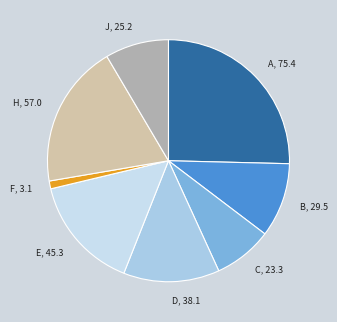

The H, 57.0 slice represents 19% of the pie. True or false?

True